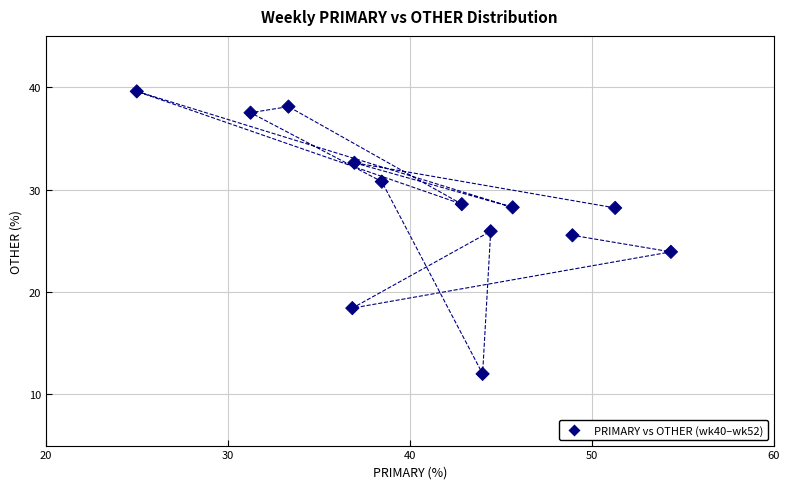

What is the range of Y values (max minus min)?

27.6